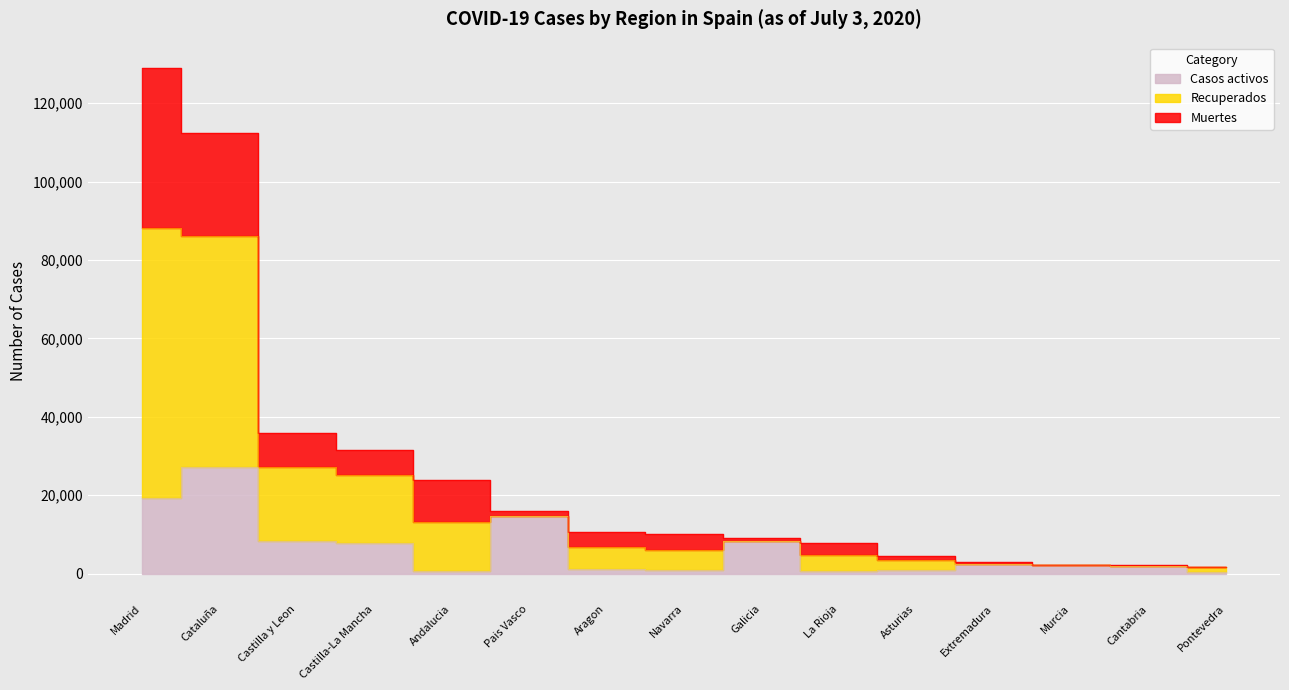

How many lines are shown in the chart?

3